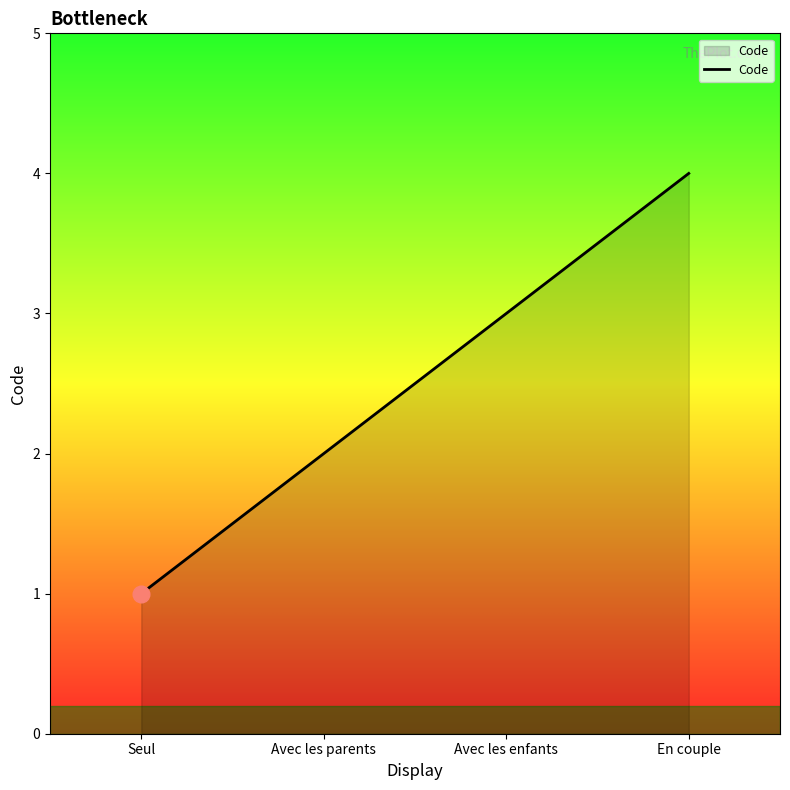

How many values are below 3?

2